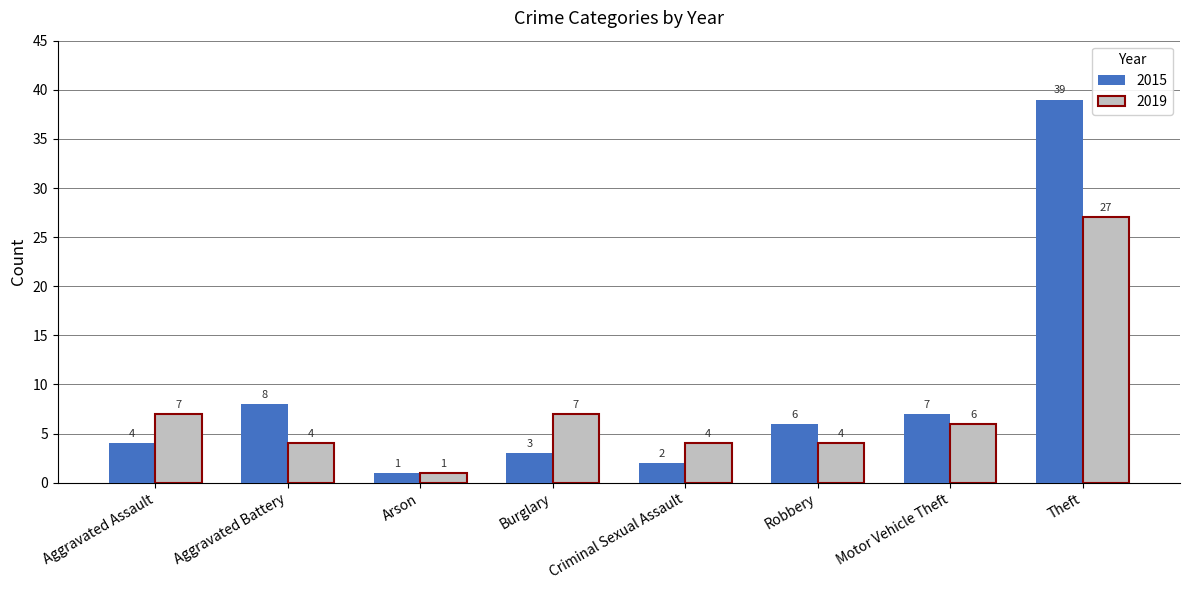

Reading left to right, what are all the values shown in this chart?

2015: 4	8	1	3	2	6	7	39
2019: 7	4	1	7	4	4	6	27